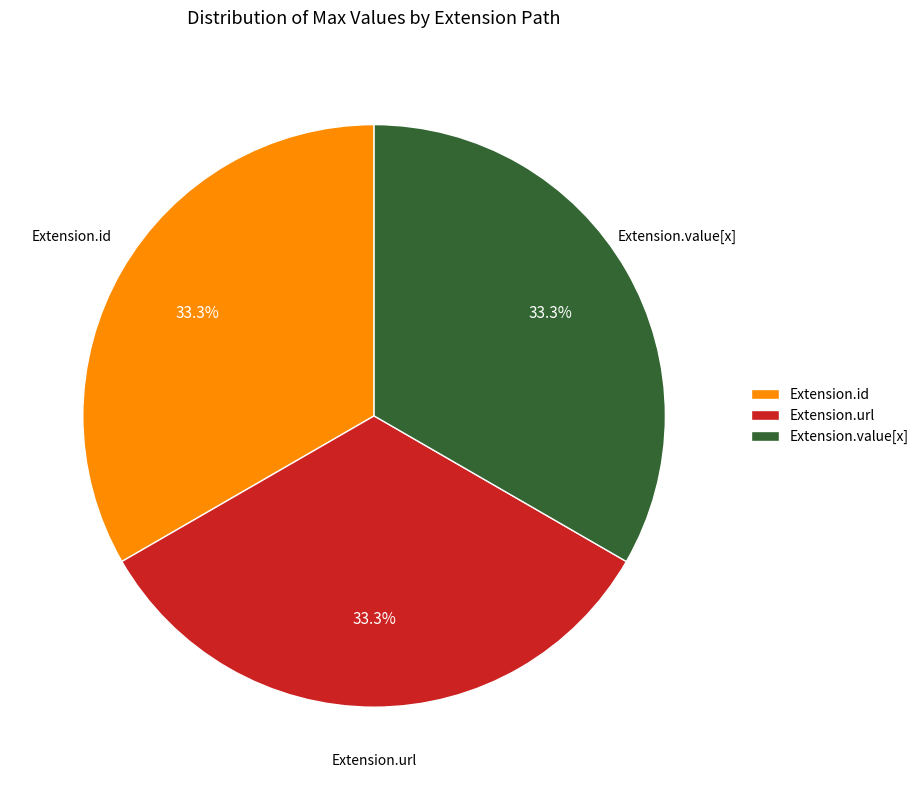

How many segments does this pie chart have?

3